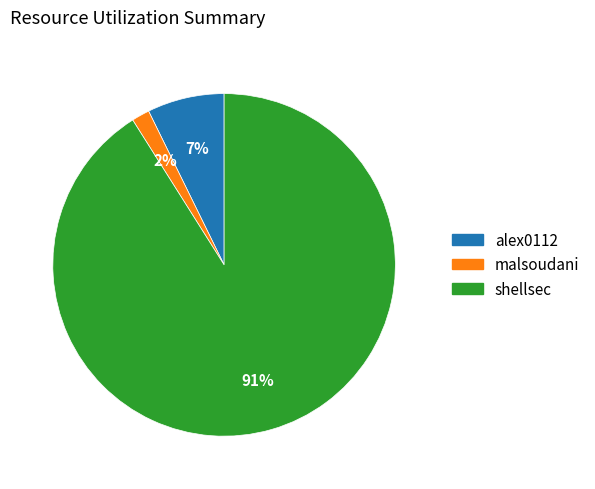

How many slices are in this pie chart?

3